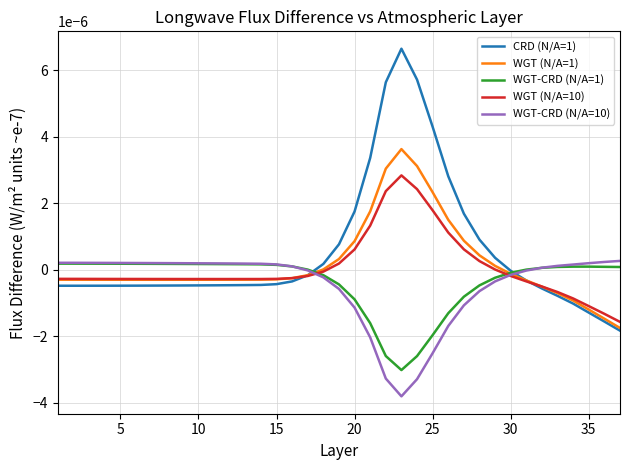

How many intersections are there between CRD (N/A=1) and WGT-CRD (N/A=10)?

2